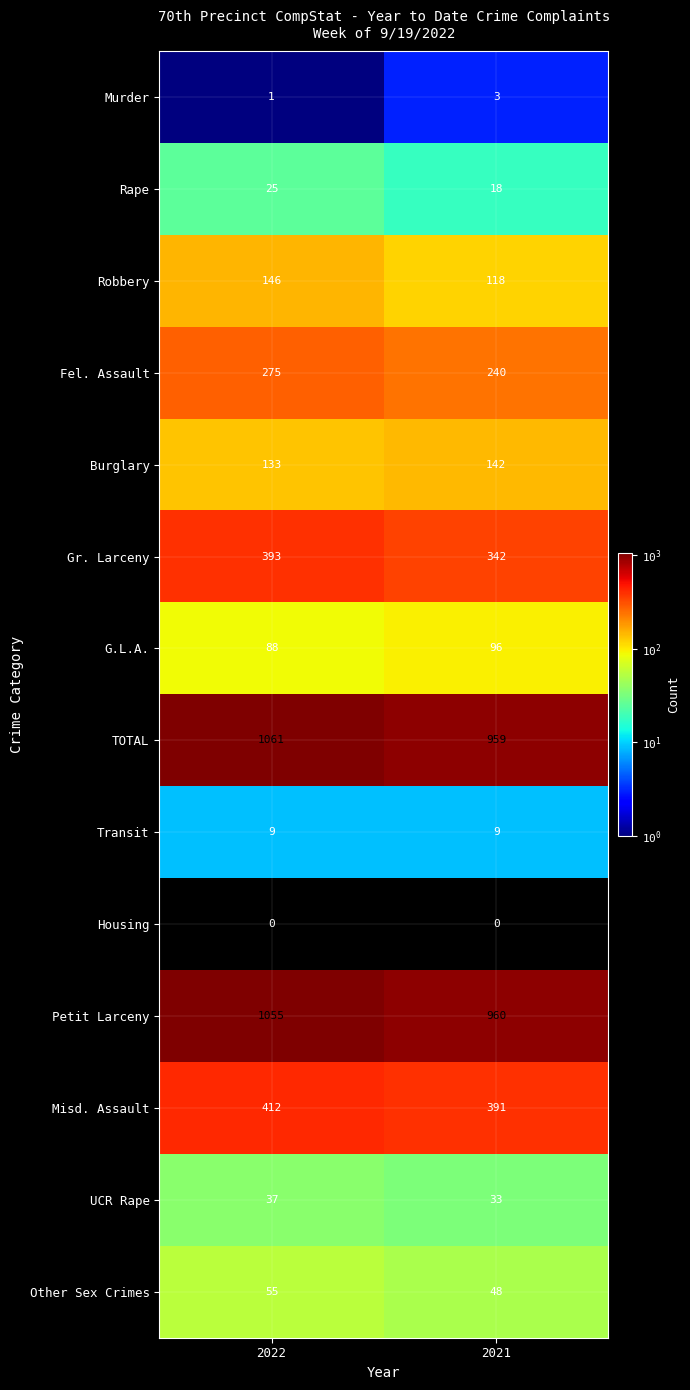

What is the average value of the Other Sex Crimes series?

52